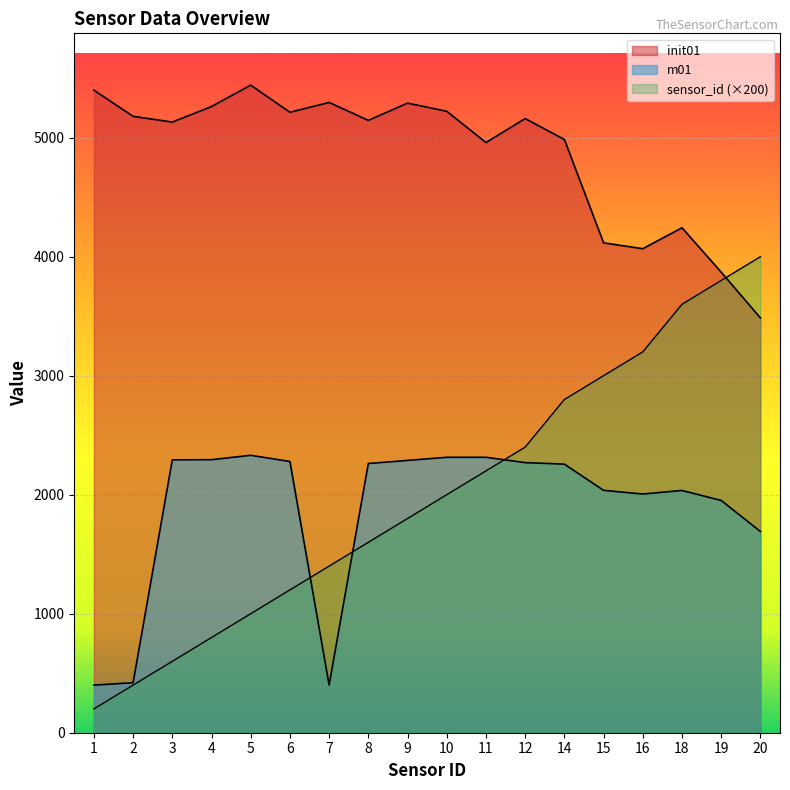

At which label does sensor_id first exceed 2000?

11